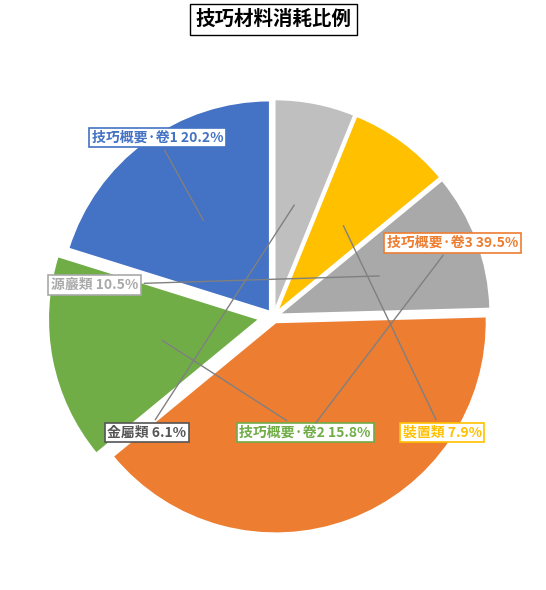

What is the ratio of the value at 技巧概要·卷1 to the value at 裝置類?

2.6